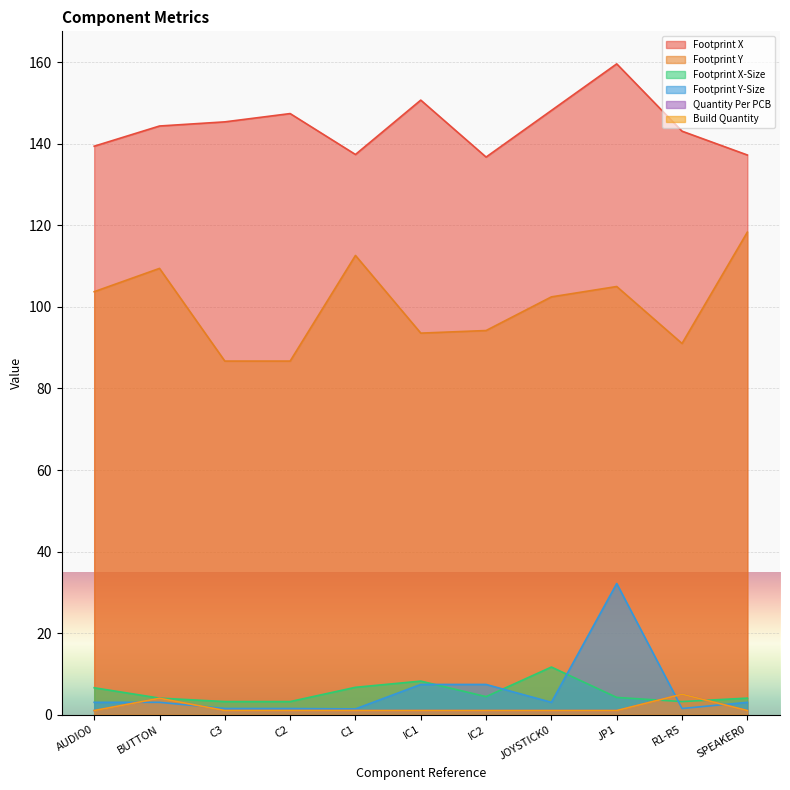

What is the total value across all series at C3?

238.8